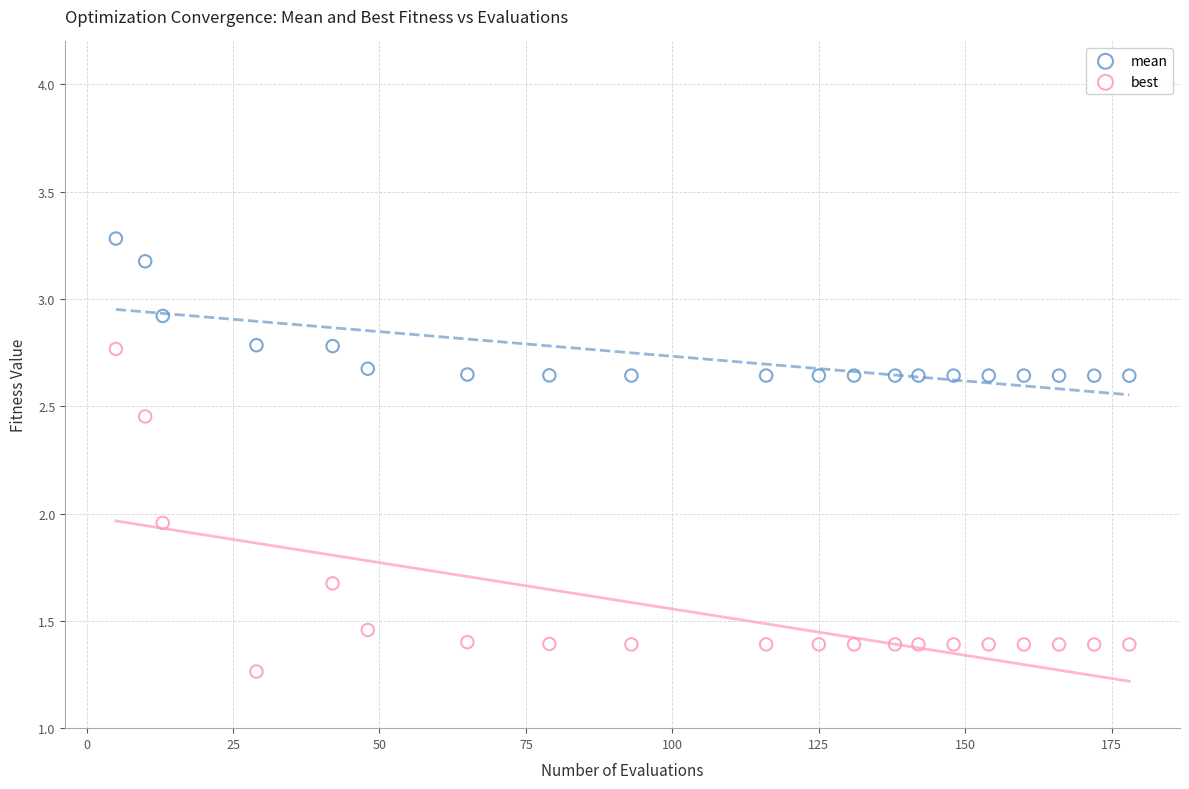

Which series has the widest spread of Y values?

best